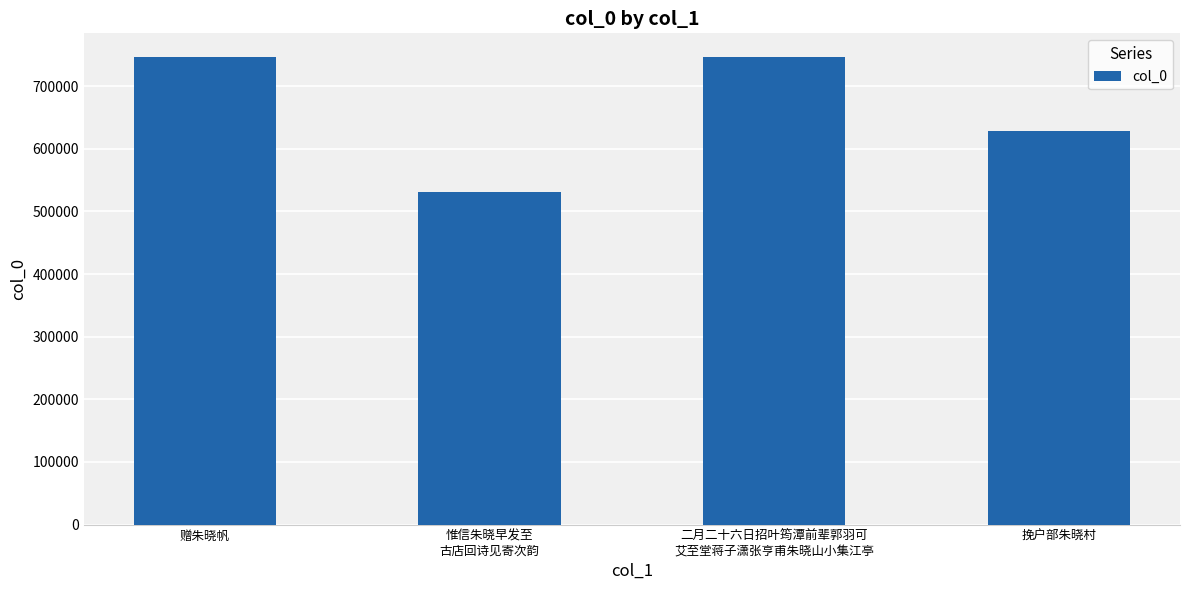

The chart shows a value of 627774 at 挽户部朱晓村. True or false?

True